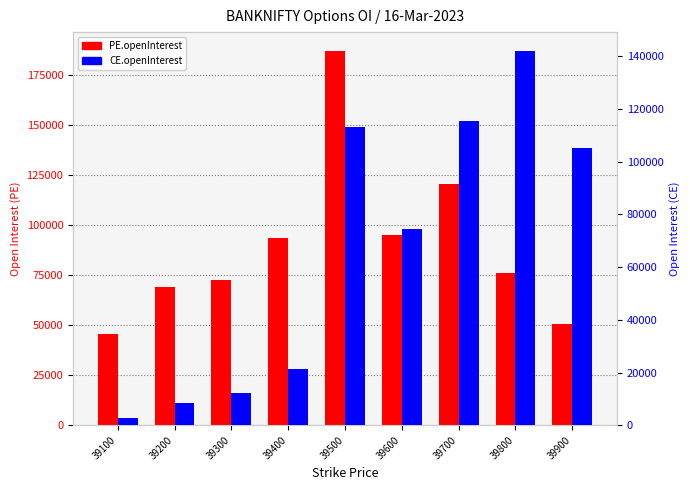

The value of CE.openInterest at 39200 is 8336. True or false?

True